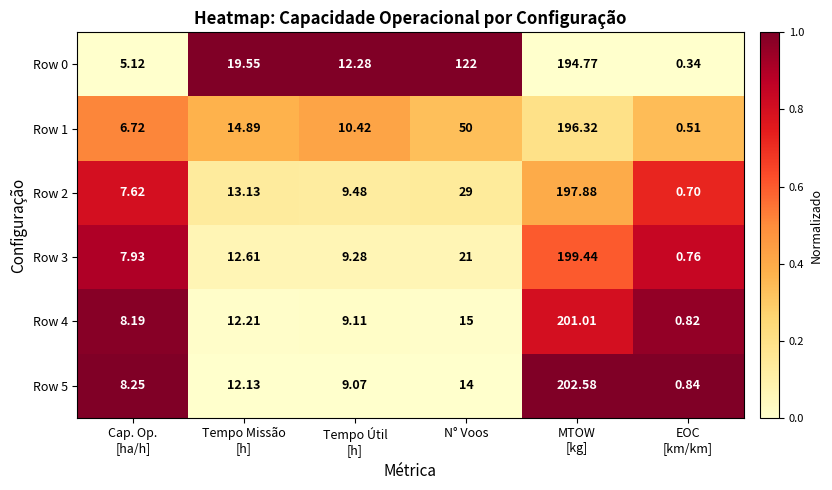

What is the difference between the highest and lowest values at Tempo Útil
[h]?

3.2